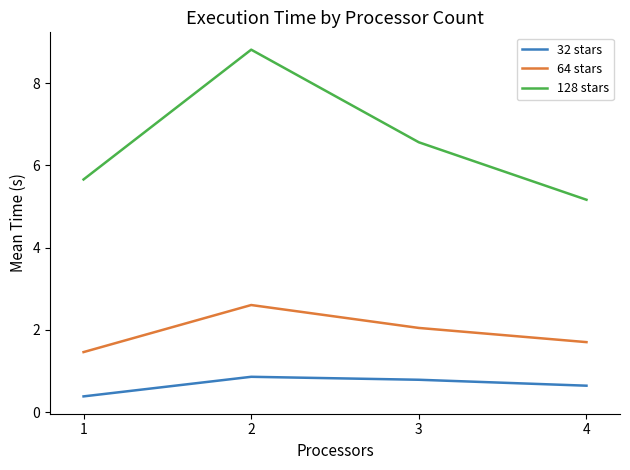

True or false: 128 stars has a value of 12.5 at 2.

False